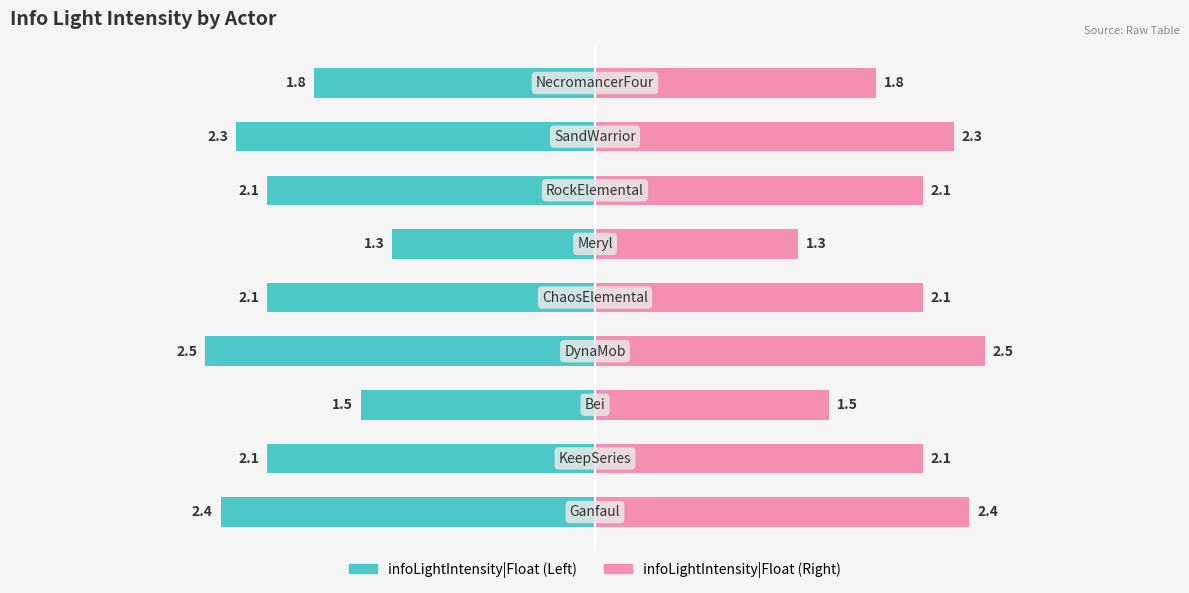

What is the value of the 7th bar from the left?

2.1